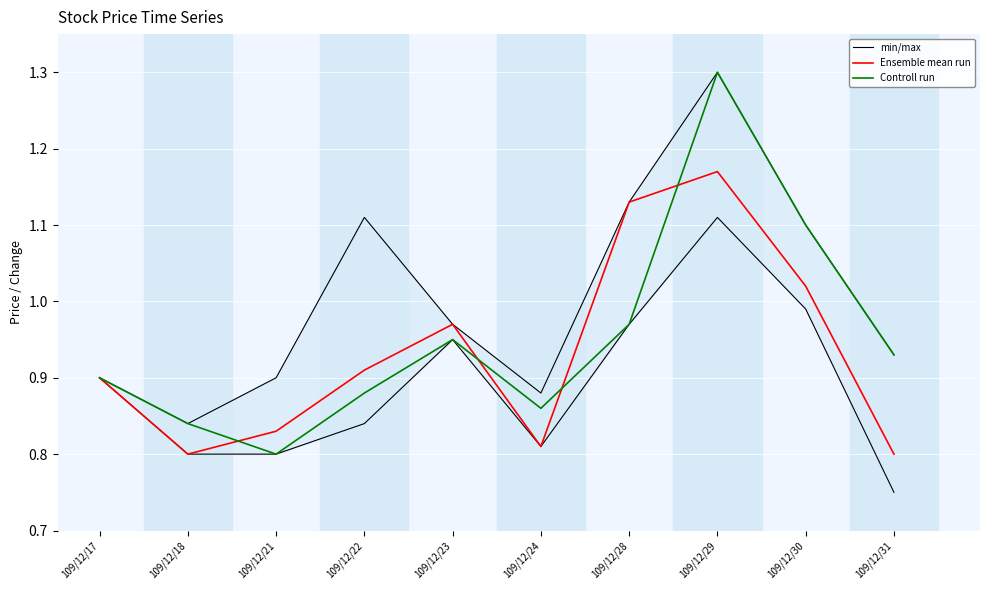

True or false: Controll run has a value of 0.4 at 109/12/31.

False